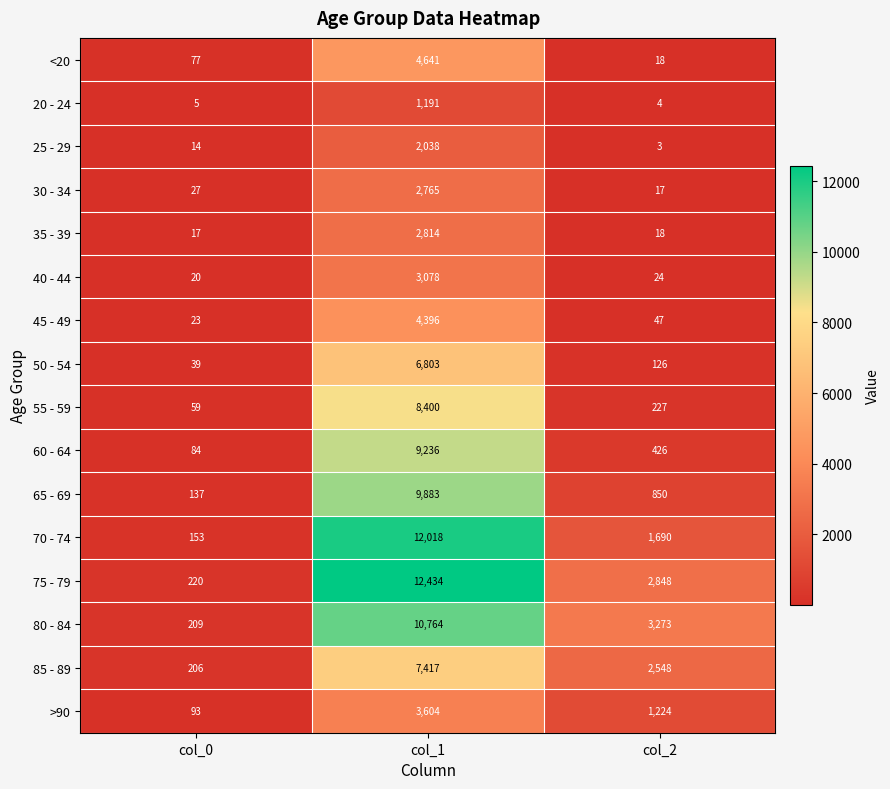

Which series has the largest total across all categories?

75 - 79